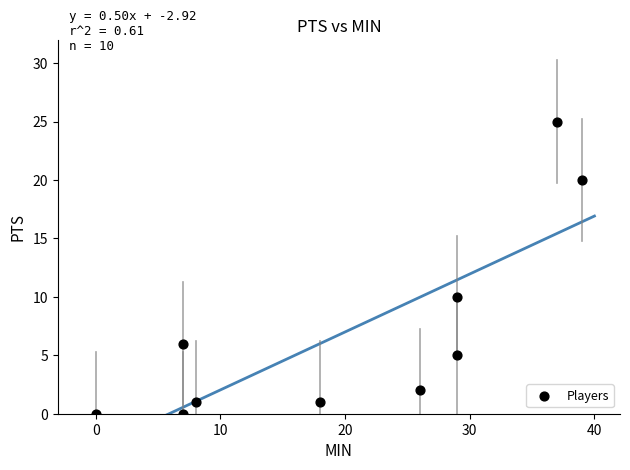

What Y value in the scatter plot is closest to 12?

10